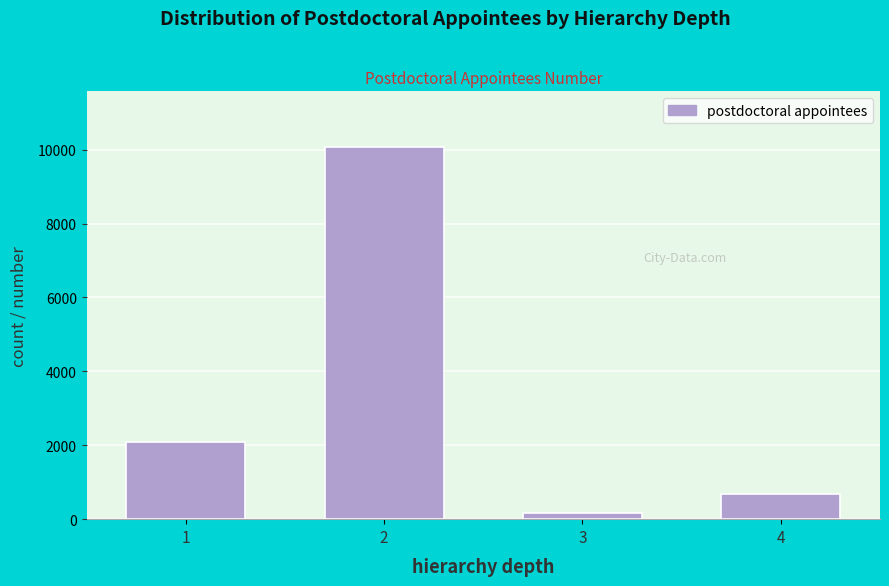

Reading left to right, what are all the values shown in this chart?

1=2076	2=10068	3=172	4=679